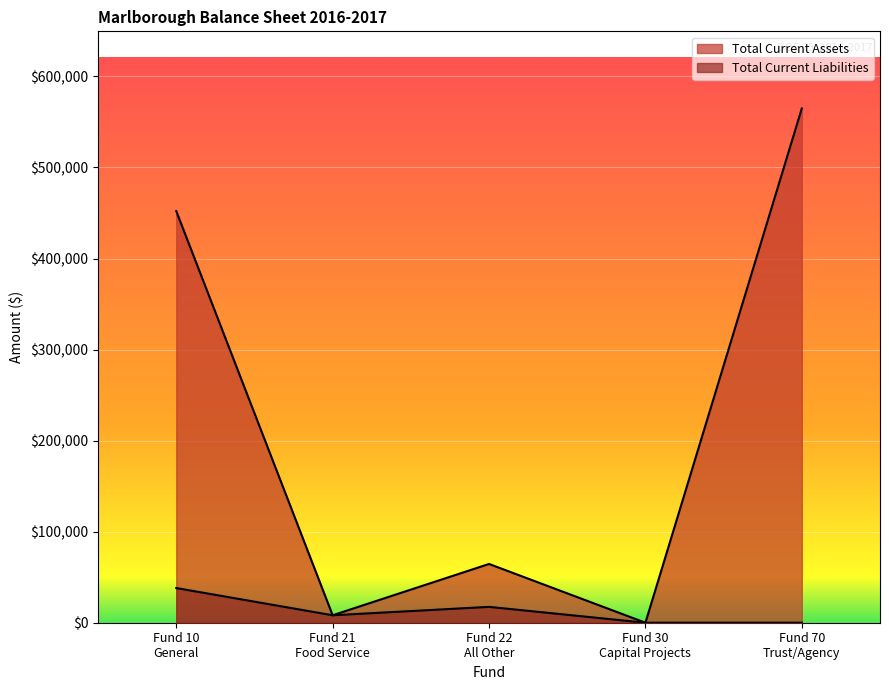

Between Fund 10
General and Fund 22
All Other, which series saw the biggest shift?

Total Current Assets